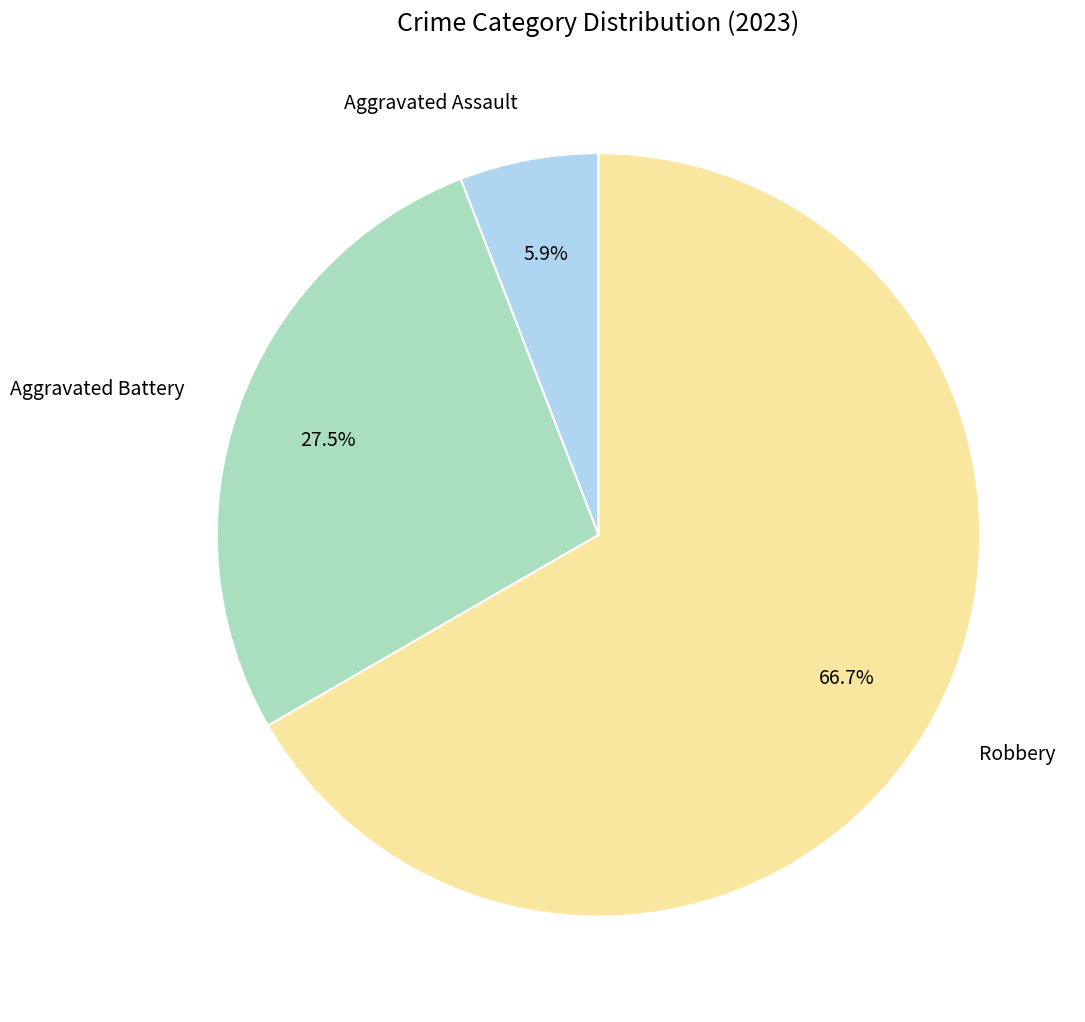

Is the sum of Robbery and Aggravated Assault greater than half?

Yes